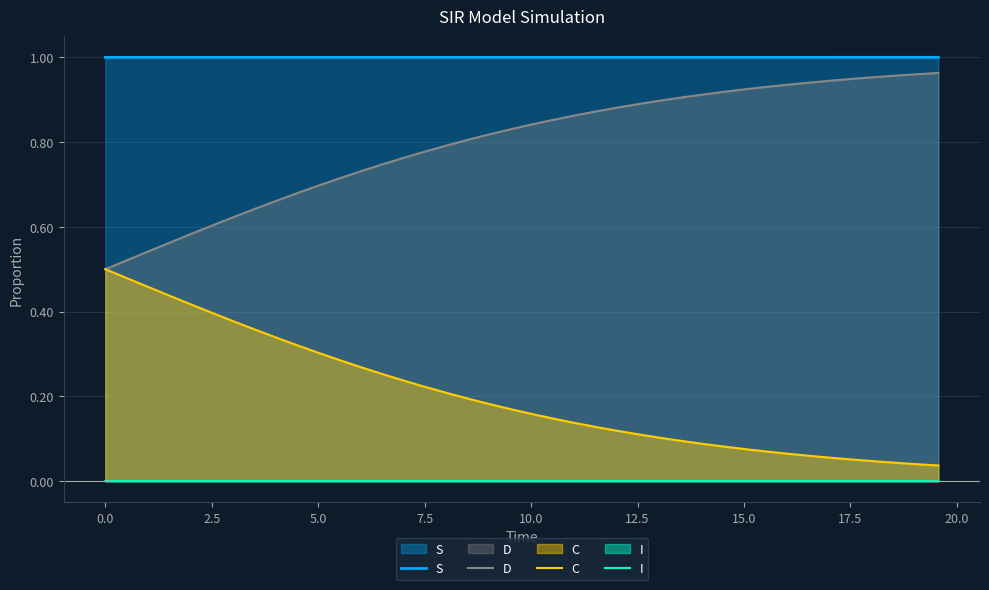

True or false: C and I cross at least once.

False